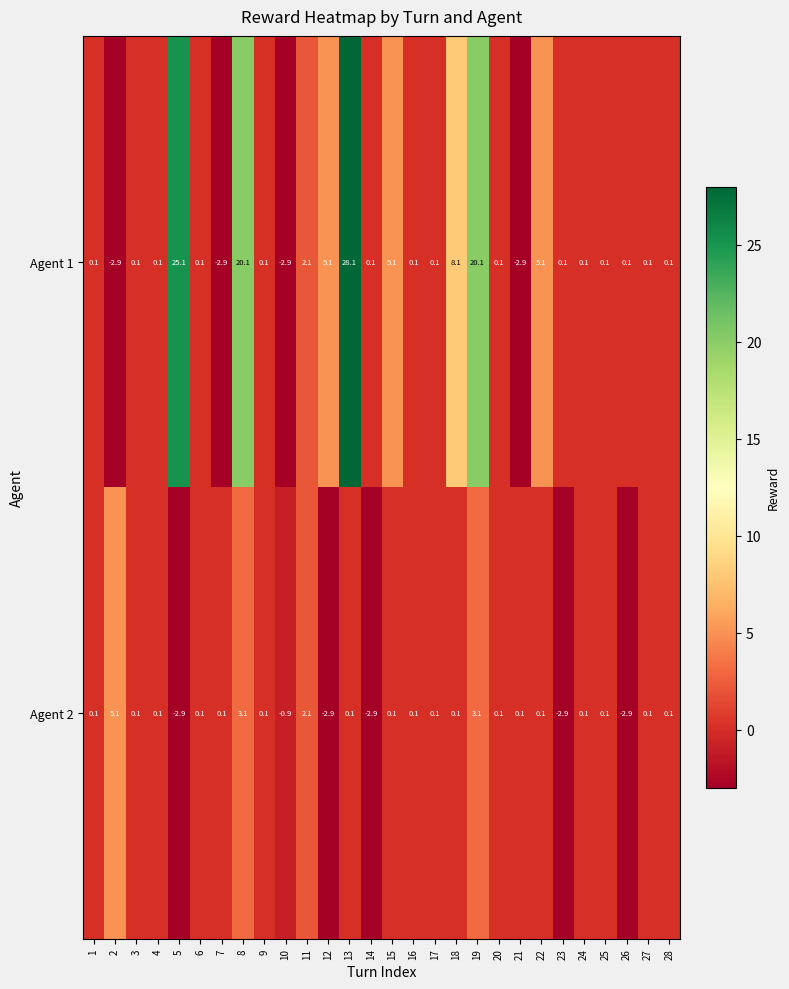

What is the difference between the maximum and minimum values in the Agent 1 series?

31.0